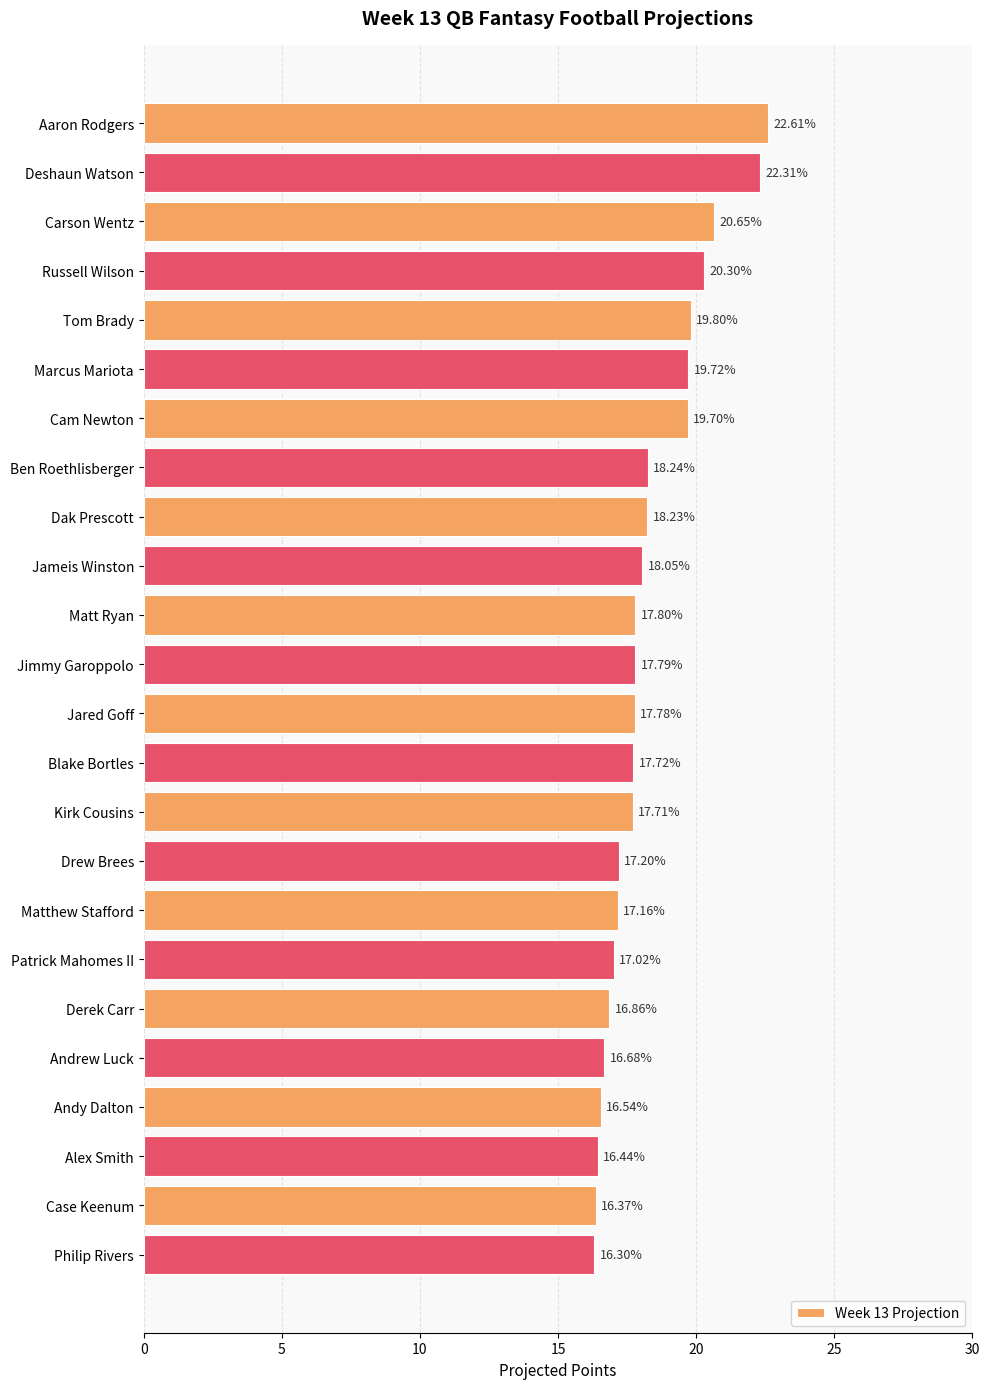

Rank the categories by value from lowest to highest.

Philip Rivers, Case Keenum, Alex Smith, Andy Dalton, Andrew Luck, Derek Carr, Patrick Mahomes II, Matthew Stafford, Drew Brees, Kirk Cousins, Blake Bortles, Jared Goff, Jimmy Garoppolo, Matt Ryan, Jameis Winston, Dak Prescott, Ben Roethlisberger, Cam Newton, Marcus Mariota, Tom Brady, Russell Wilson, Carson Wentz, Deshaun Watson, Aaron Rodgers